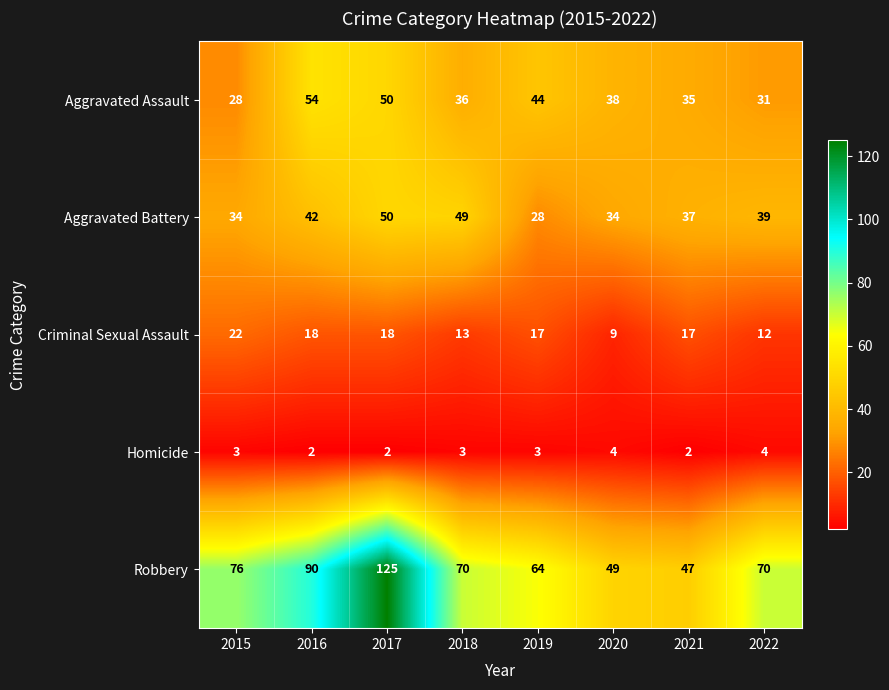

Read the Aggravated Assault value at 2016, to the nearest 5.

55